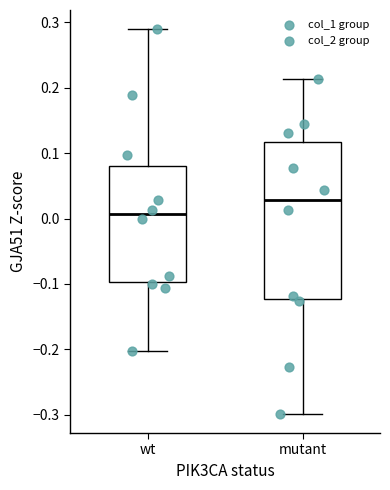

Reading left to right, transcribe this box plot: for each box, give where its median line is, the range the box spans, and where its two whiskers end, as read against the y-axis. The values are not printed on the chart, so give them approximately, as read against the axis.

wt: median 0.01, box -0.10 to 0.08, whiskers -0.20 to 0.29
mutant: median 0.03, box -0.12 to 0.12, whiskers -0.30 to 0.21